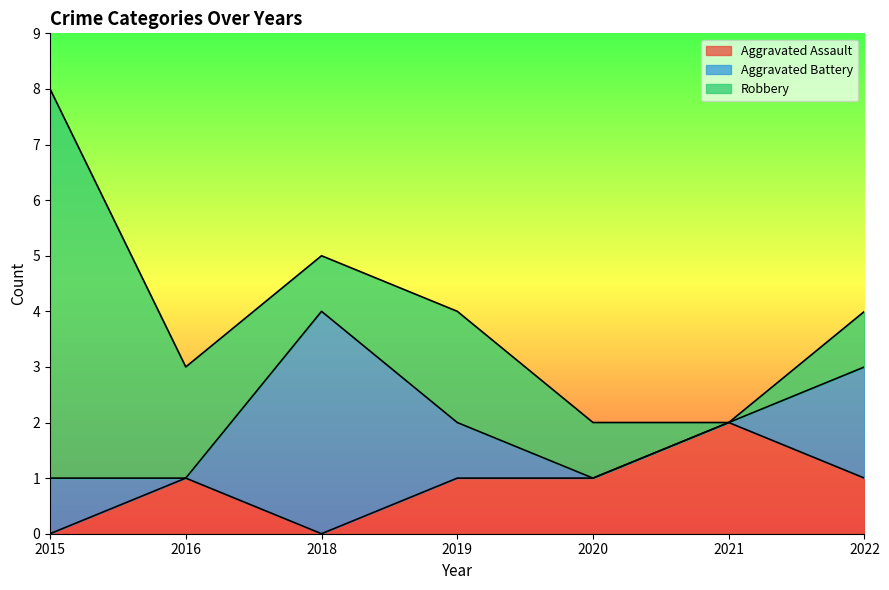

What value does the Aggravated Assault series have at 2016?

1